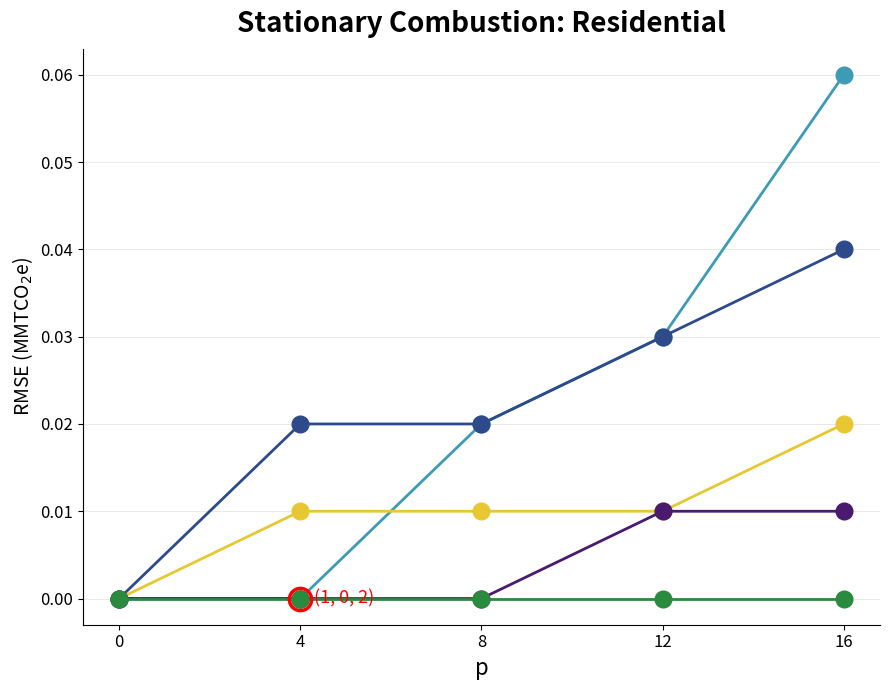

At which category is the sum across all series the highest?

16